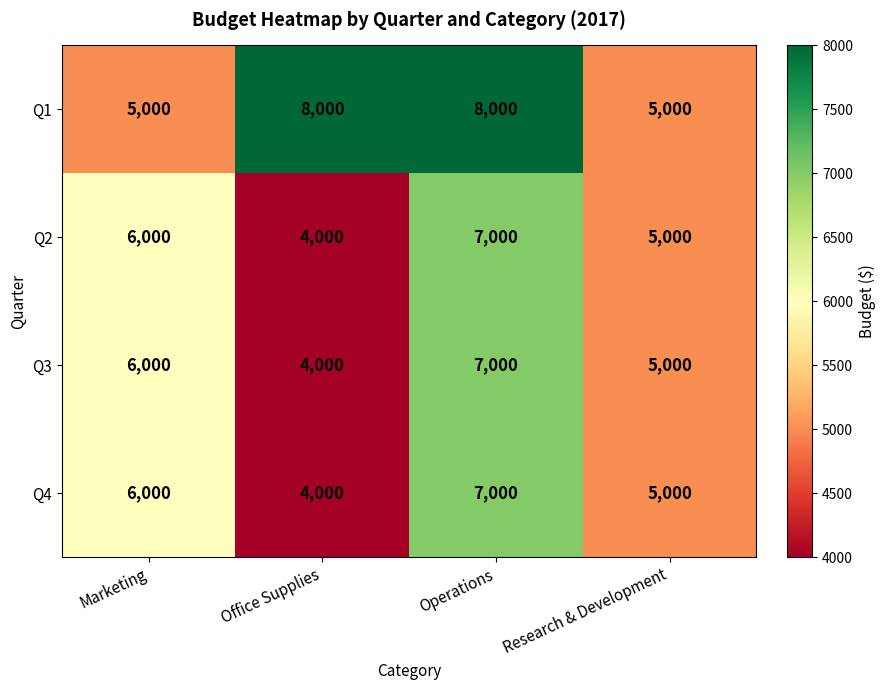

The value of Q3 at Research & Development is 8780. True or false?

False